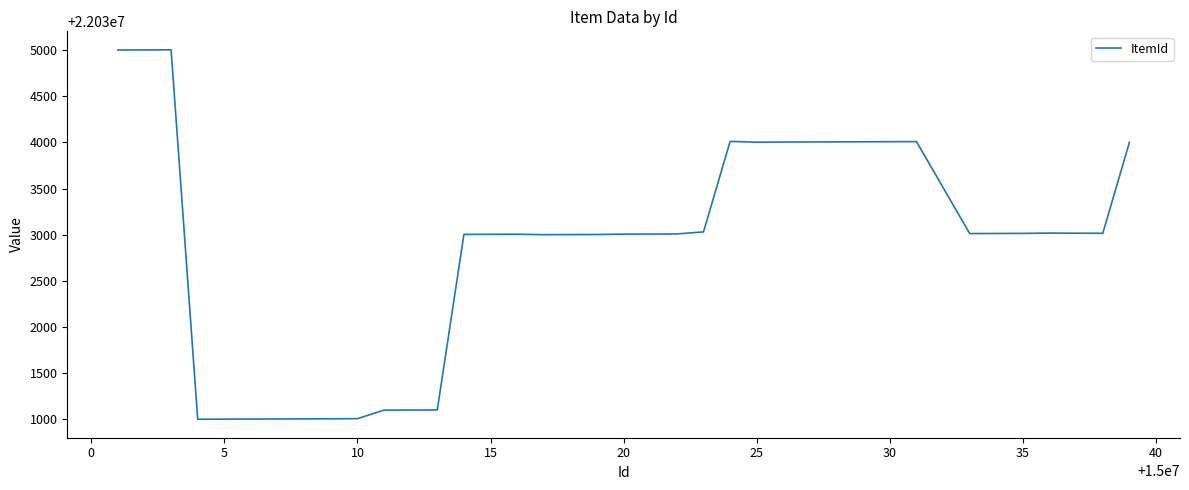

What is the minimum value shown in the chart?

22031002